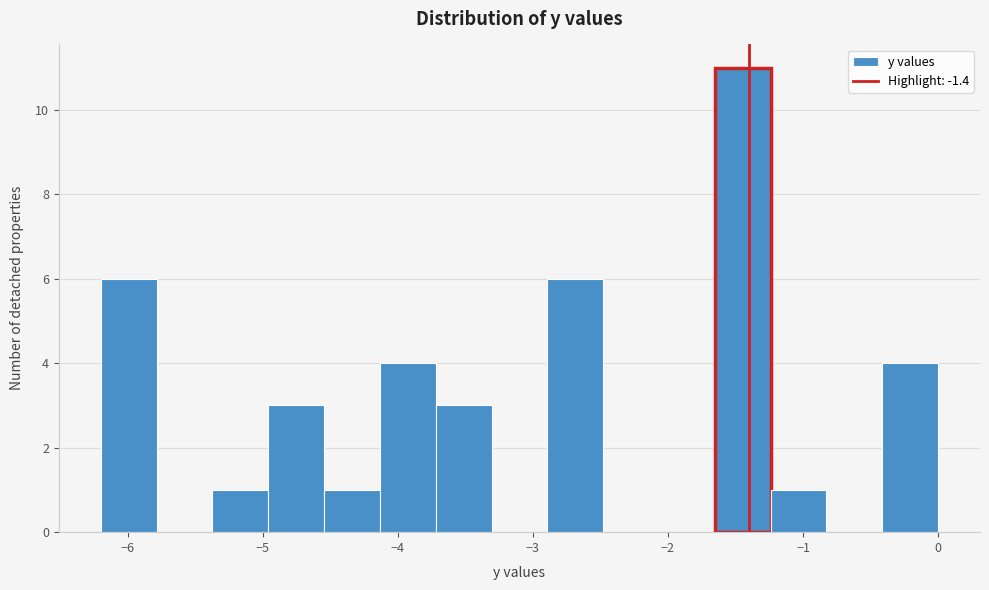

Reading left to right, list every bar in this chart as the range it spans on the x-axis followed by its height. Neither the bar edges nor the heights are printed on the chart, so give them approximately, as read against the axes.

-6.2 to -5.8: 6
-5.8 to -5.4: 0
-5.4 to -5.0: 1
-5.0 to -4.5: 3
-4.5 to -4.1: 1
-4.1 to -3.7: 4
-3.7 to -3.3: 3
-3.3 to -2.9: 0
-2.9 to -2.5: 6
-2.5 to -2.1: 0
-2.1 to -1.7: 0
-1.7 to -1.2: 11
-1.2 to -0.8: 1
-0.8 to -0.4: 0
-0.4 to 0.0: 4